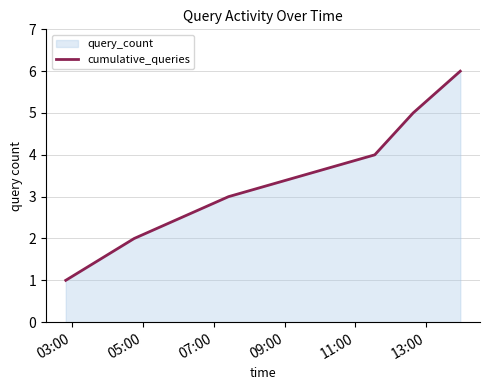

True or false: there are more than 0 points higher than both neighbors.

False